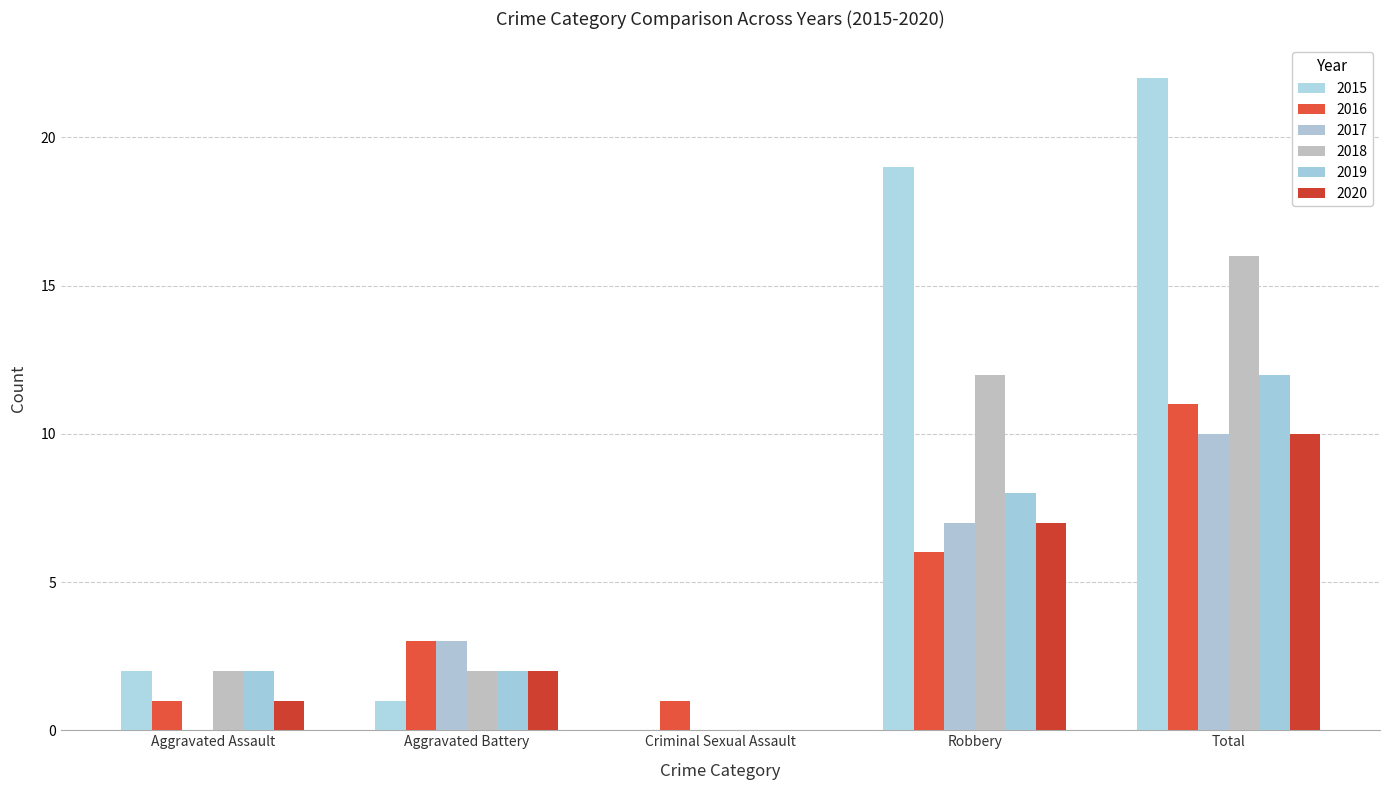

Count the number of categories in the chart.

5